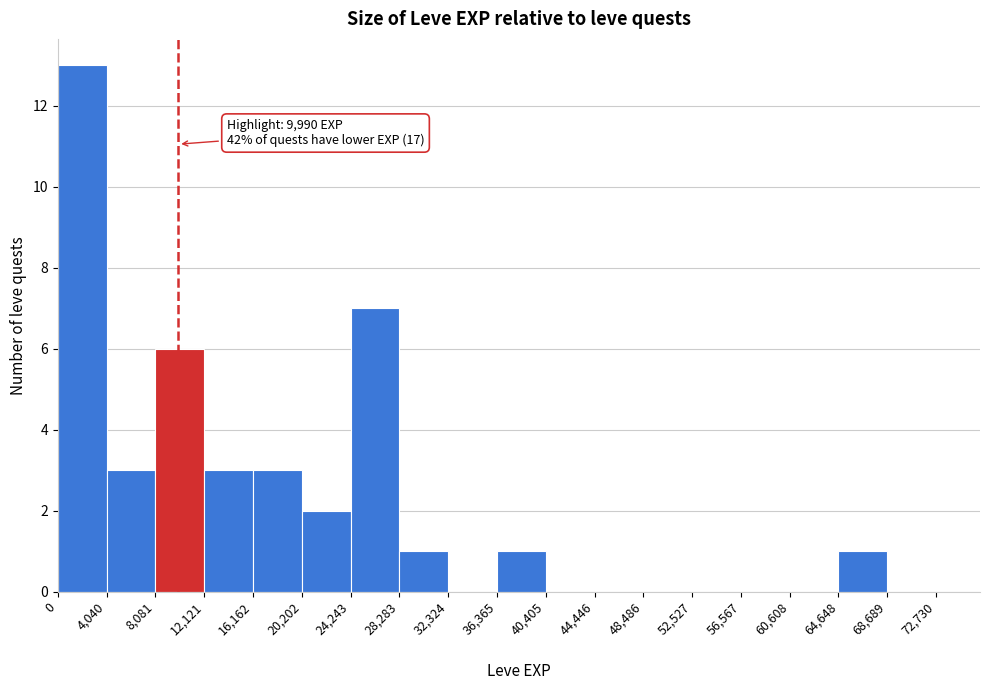

Which range on the x-axis has the tallest bar?

0 to 4,040